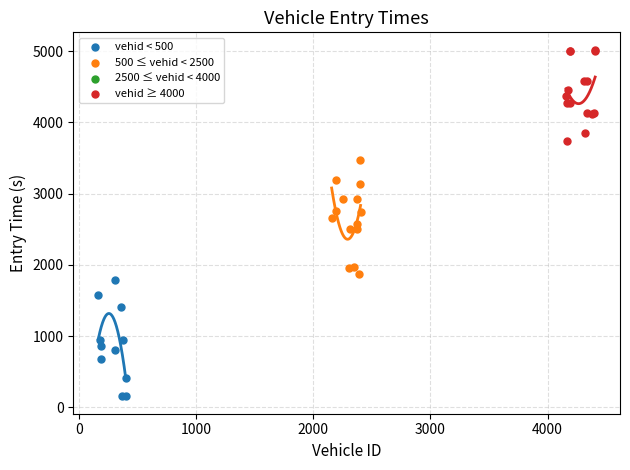

Which series contains the lowest Y value?

vehid < 500